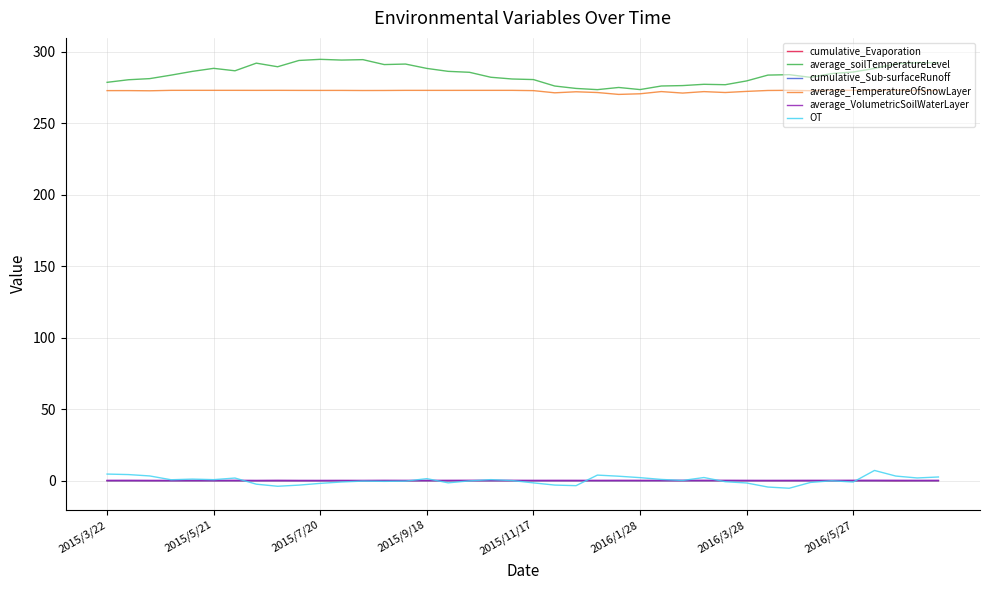

What is the minimum value shown in the chart?

-5.2